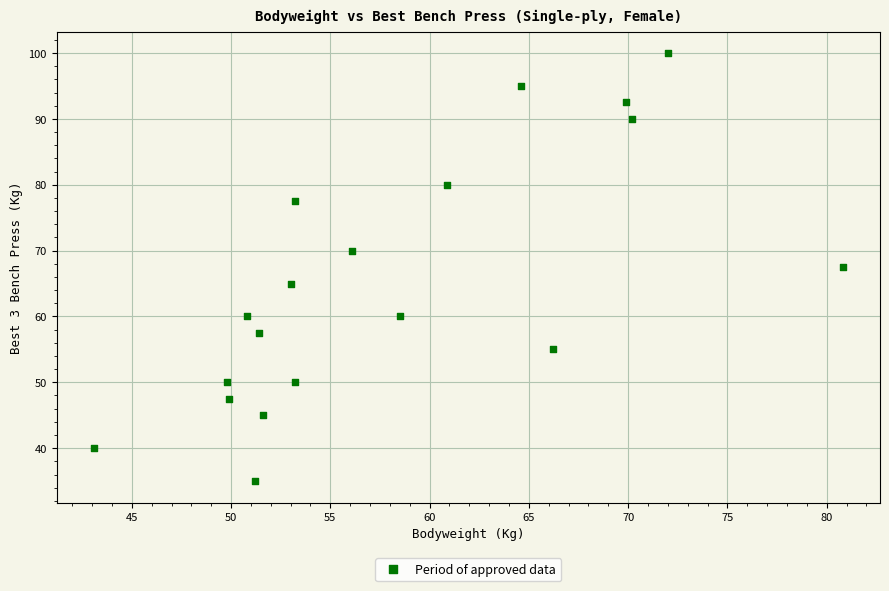

What is the range of Y values (max minus min)?

65.0